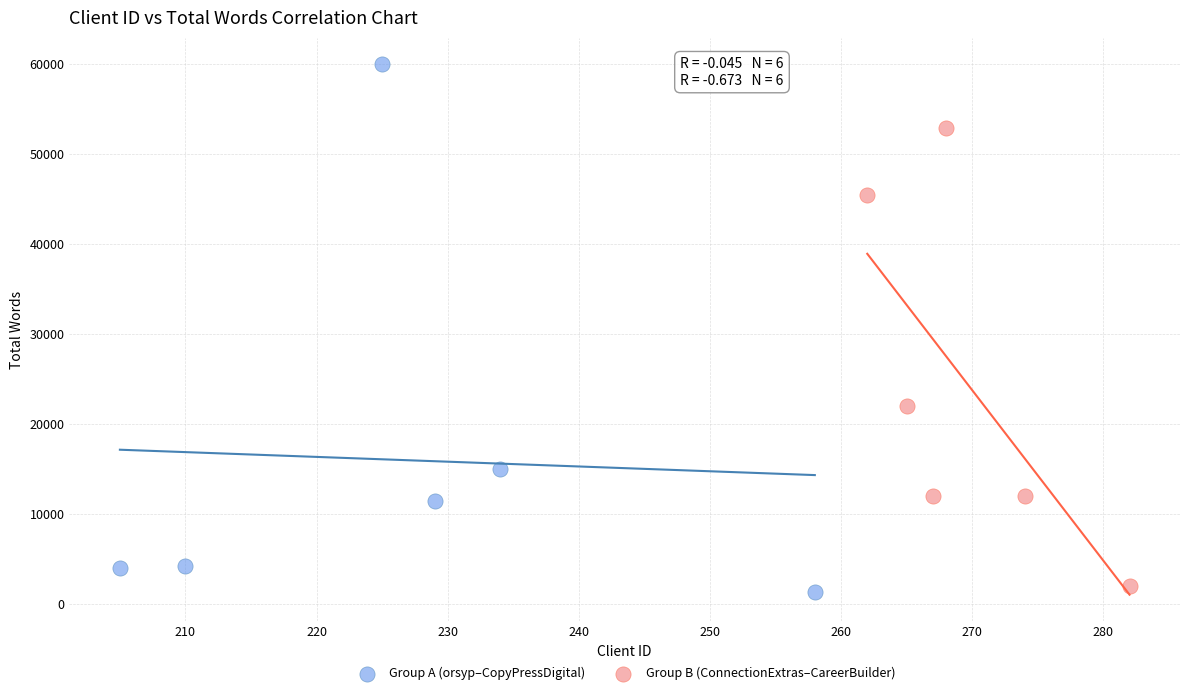

Which series contains the highest Y value?

Group A (orsyp–CopyPressDigital)